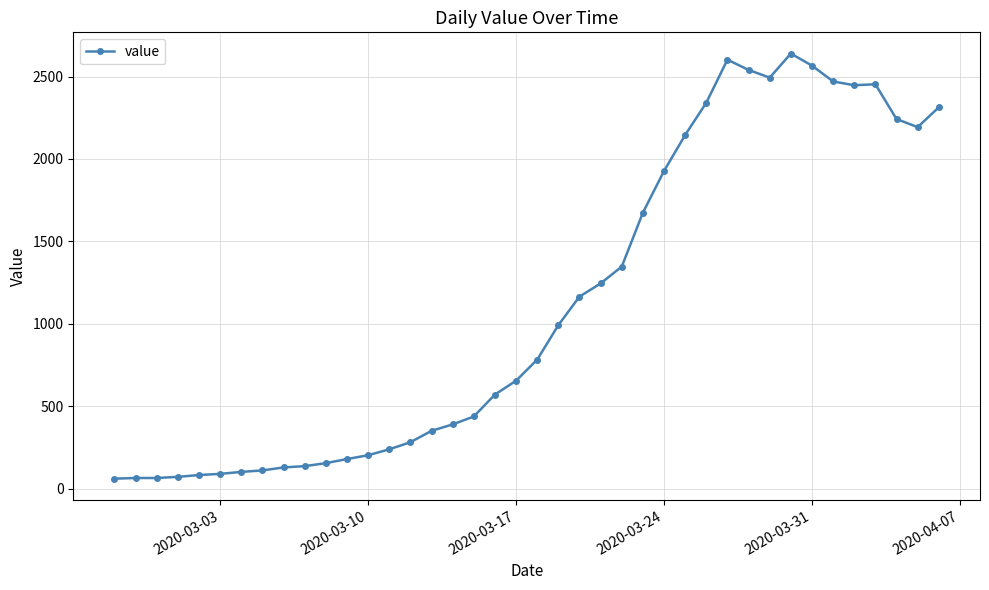

What is the maximum value shown in the chart?

2639